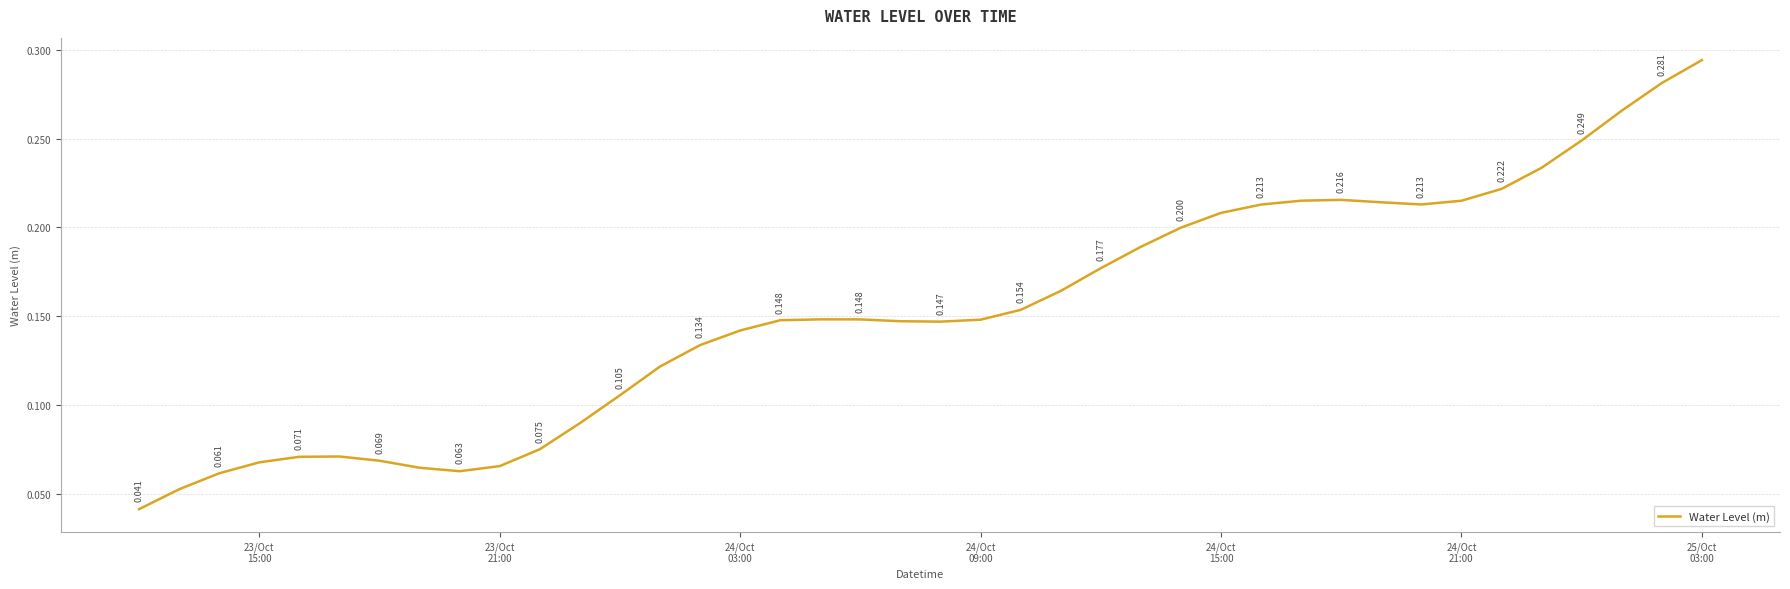

What is the maximum value shown in the chart?

0.3